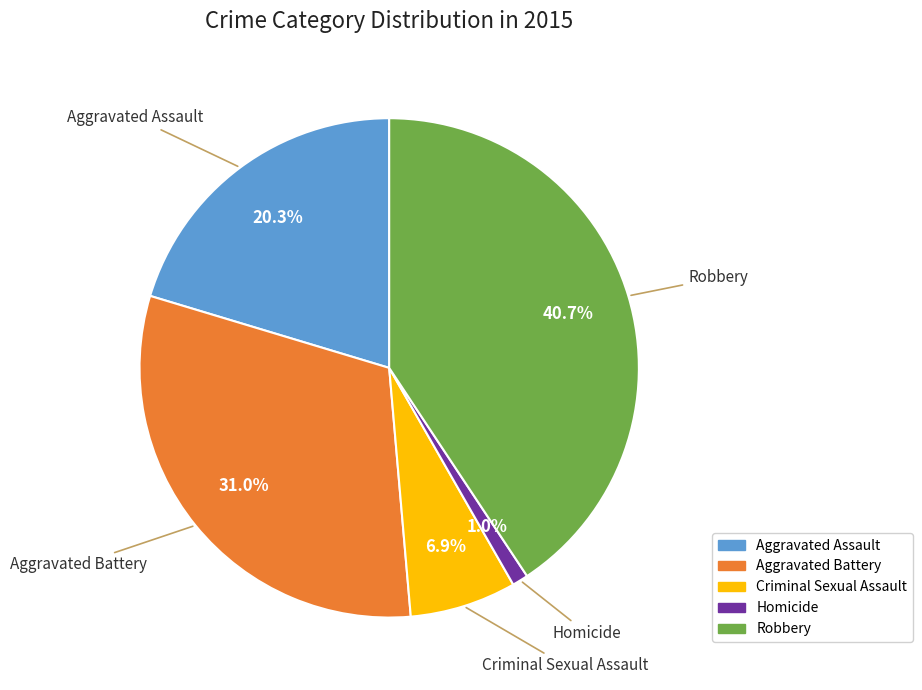

To the nearest percent, what is the difference between the Criminal Sexual Assault and Aggravated Assault slice percentages?

13%